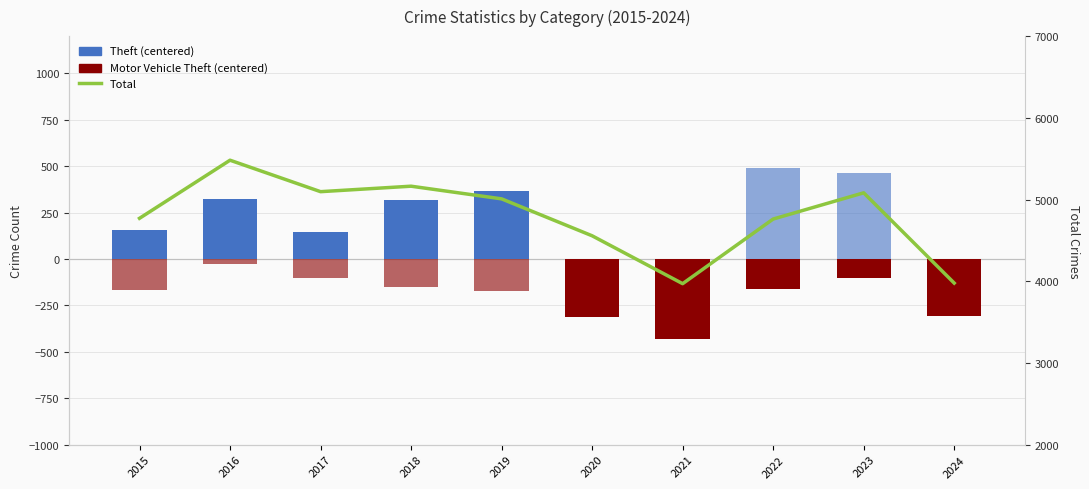

Reading left to right, extract all data points from this chart.

Theft (centered): 157.7	324.7	144.7	316.7	366.7	-311.3	-431.3	-159.3	-103.3	-305.3
Motor Vehicle Theft (centered): -167.6	-25.6	-101.6	-150.6	-170.6	-108.6	-221.6	490.4	464.4	-8.6
Total: 4770.0	5481.0	5096.0	5163.0	5008.0	4556.0	3970.0	4761.0	5082.0	3977.0